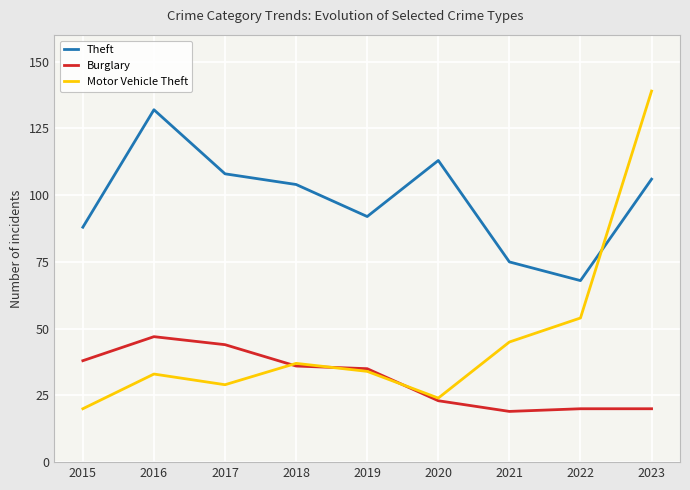

Reading left to right, extract all data points from this chart.

Theft: 2015=88	2016=132	2017=108	2018=104	2019=92	2020=113	2021=75	2022=68	2023=106
Burglary: 2015=38	2016=47	2017=44	2018=36	2019=35	2020=23	2021=19	2022=20	2023=20
Motor Vehicle Theft: 2015=20	2016=33	2017=29	2018=37	2019=34	2020=24	2021=45	2022=54	2023=139